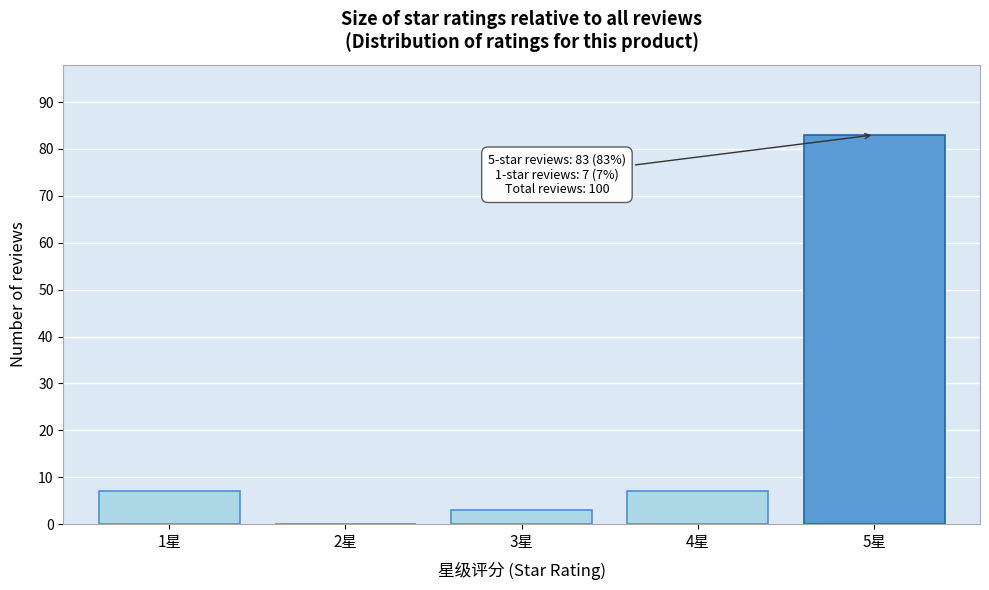

Reading left to right, transcribe all the data shown in this chart.

1星=7	2星=0	3星=3	4星=7	5星=83